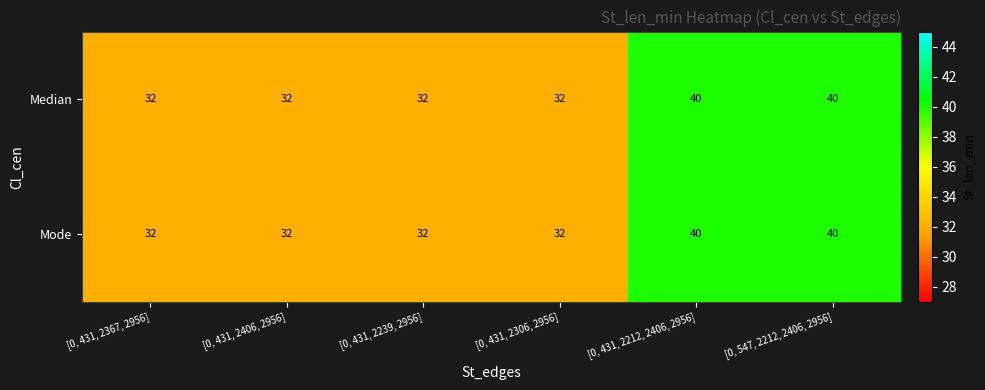

What is the maximum value for Mode?

40